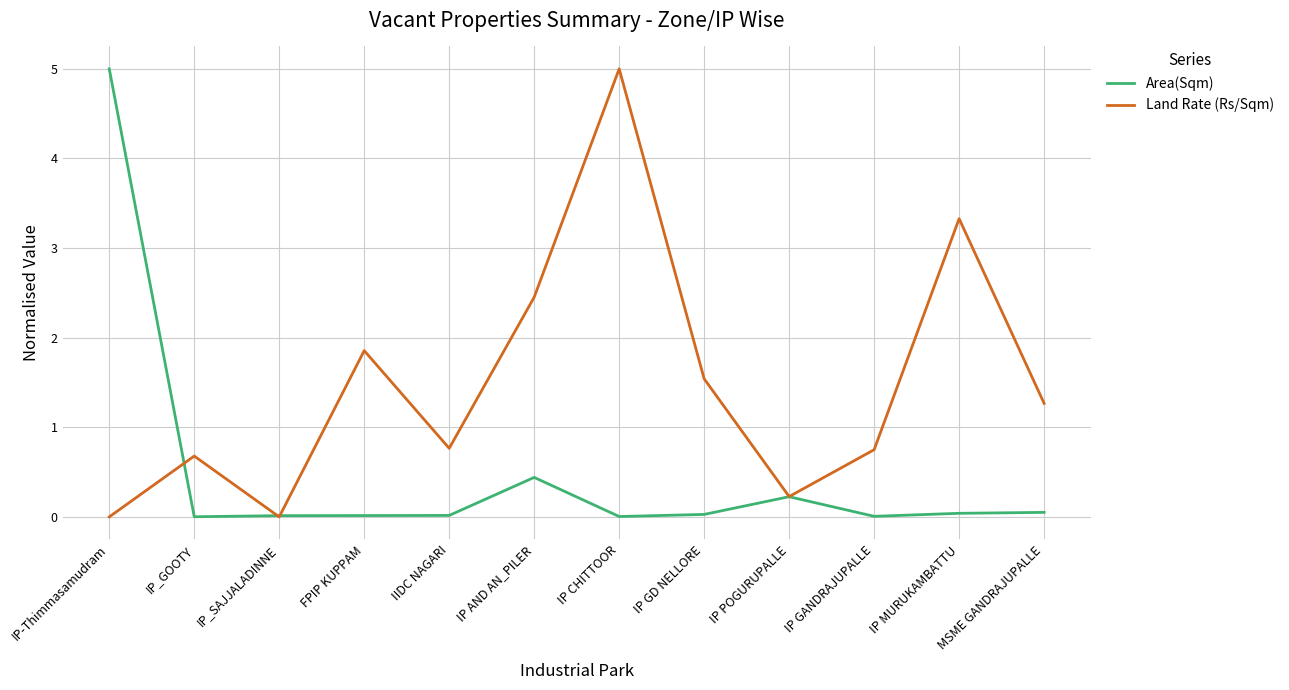

Between FPIP KUPPAM and IP GANDRAJUPALLE, which series saw the biggest shift?

Land Rate (Rs/Sqm)